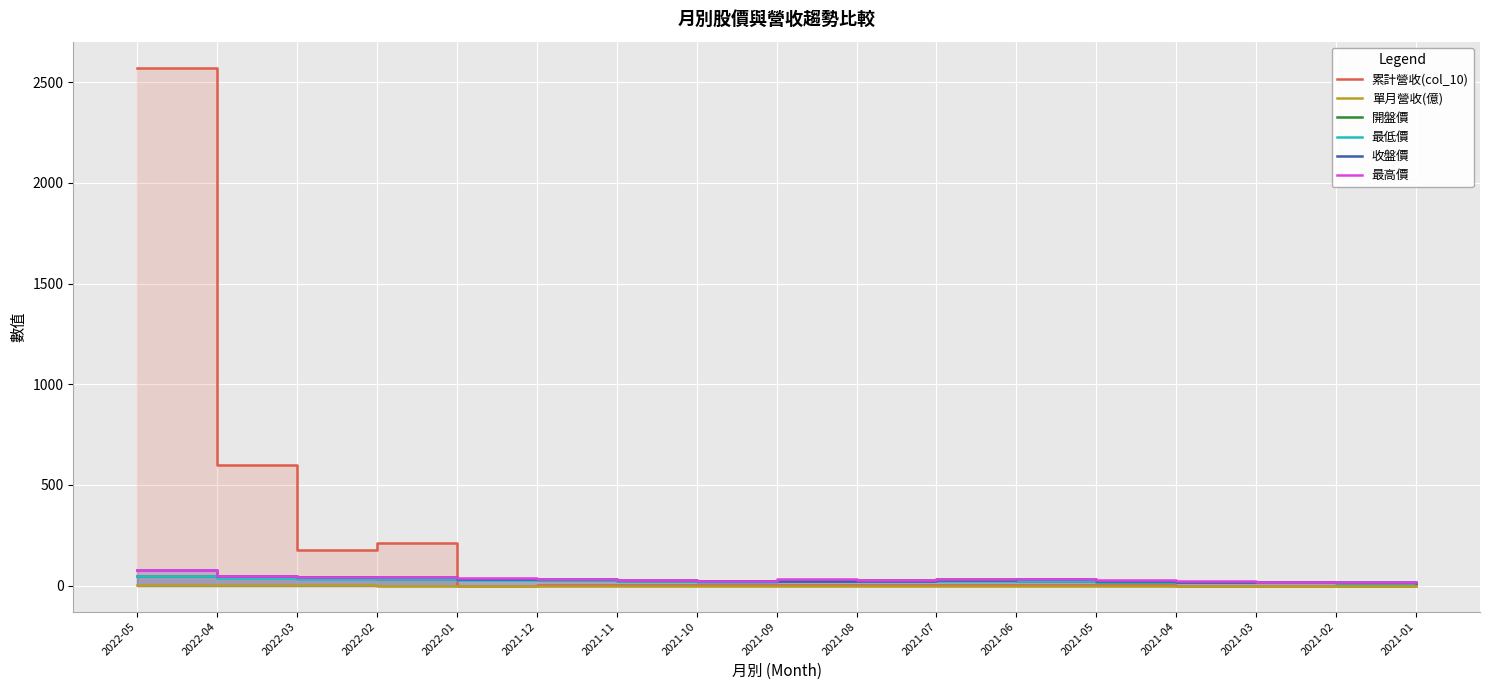

Reading left to right, extract all data points from this chart.

累計營收(col_10): 2022-05=2572.9	2022-04=601.7	2022-03=178.5	2022-02=212.0	2022-01=0.4	2021-12=3.2	2021-11=3.1	2021-10=2.5	2021-09=2.2	2021-08=2.0	2021-07=1.5	2021-06=1.2	2021-05=0.9	2021-04=0.8	2021-03=0.5	2021-02=0.1	2021-01=0.0
單月營收(億): 2022-05=2.2	2022-04=2.4	2022-03=0.9	2022-02=0.3	2022-01=0.4	2021-12=0.1	2021-11=0.5	2021-10=0.3	2021-09=0.3	2021-08=0.5	2021-07=0.3	2021-06=0.3	2021-05=0.1	2021-04=0.3	2021-03=0.3	2021-02=0.1	2021-01=0.0
開盤價: 2022-05=46.4	2022-04=44.7	2022-03=41.0	2022-02=35.0	2022-01=32.1	2021-12=27.5	2021-11=21.1	2021-10=22.6	2021-09=24.7	2021-08=26.0	2021-07=31.9	2021-06=24.0	2021-05=20.3	2021-04=17.0	2021-03=18.6	2021-02=13.9	2021-01=13.7
最低價: 2022-05=46.4	2022-04=40.5	2022-03=34.5	2022-02=34.5	2022-01=28.5	2021-12=27.4	2021-11=20.9	2021-10=19.8	2021-09=22.1	2021-08=23.2	2021-07=23.6	2021-06=22.1	2021-05=18.9	2021-04=16.8	2021-03=16.4	2021-02=13.9	2021-01=13.4
收盤價: 2022-05=75.6	2022-04=46.5	2022-03=44.8	2022-02=41.0	2022-01=34.1	2021-12=31.8	2021-11=26.9	2021-10=20.8	2021-09=22.6	2021-08=24.5	2021-07=25.7	2021-06=34.4	2021-05=24.0	2021-04=20.3	2021-03=16.4	2021-02=18.1	2021-01=14.3
最高價: 2022-05=76.7	2022-04=50.0	2022-03=45.3	2022-02=42.4	2022-01=37.2	2021-12=34.3	2021-11=28.4	2021-10=22.7	2021-09=30.8	2021-08=27.6	2021-07=34.0	2021-06=35.2	2021-05=27.6	2021-04=21.7	2021-03=19.5	2021-02=18.9	2021-01=16.4